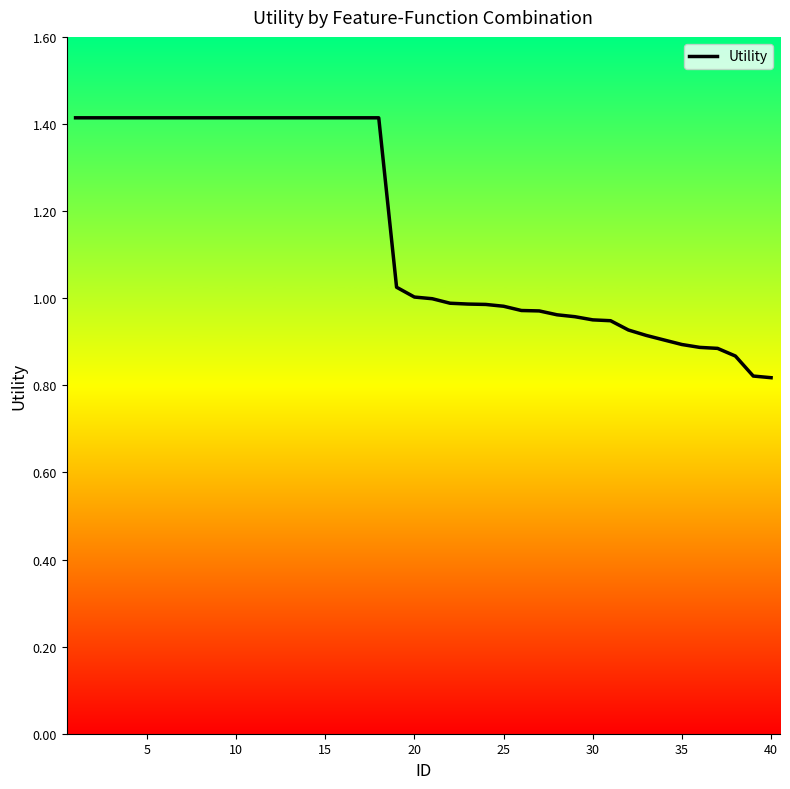

What is the difference between the maximum and minimum values?

0.6